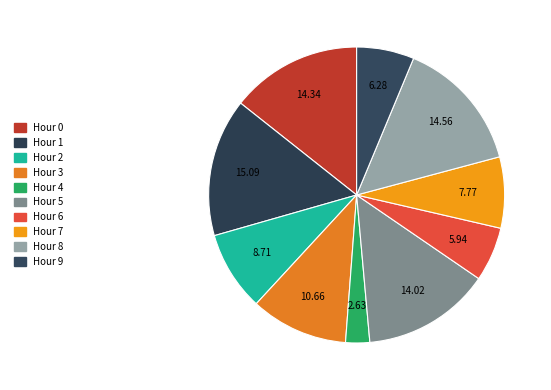

To the nearest percent, what is the difference between the largest and smallest slice percentages?

12%